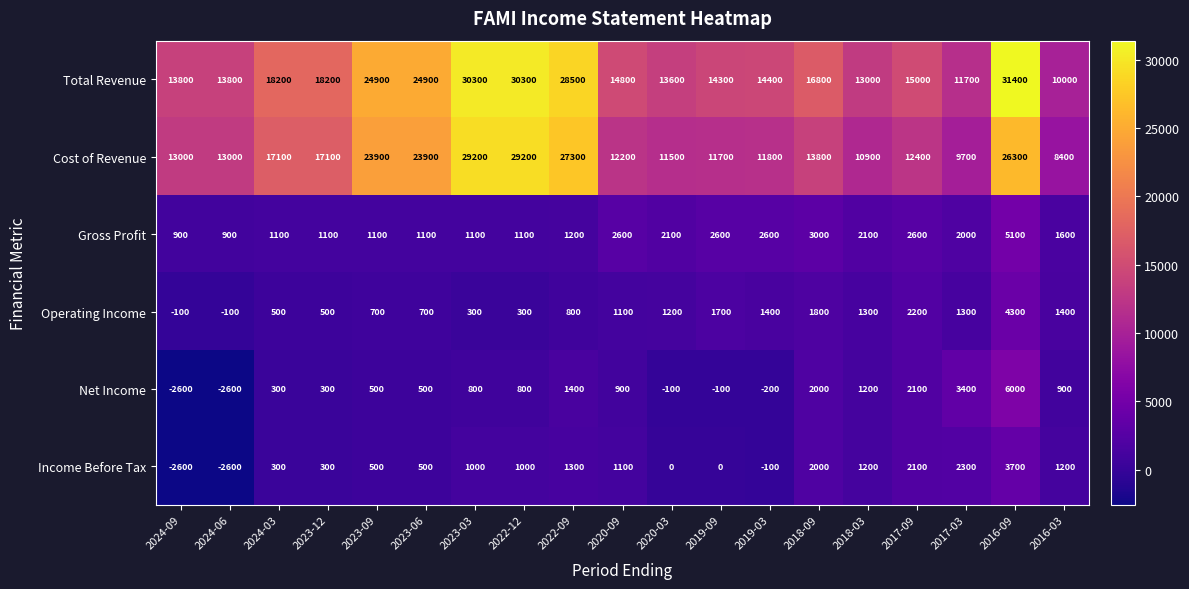

Between 2023-06 and 2018-09, which series saw the biggest shift?

Cost of Revenue